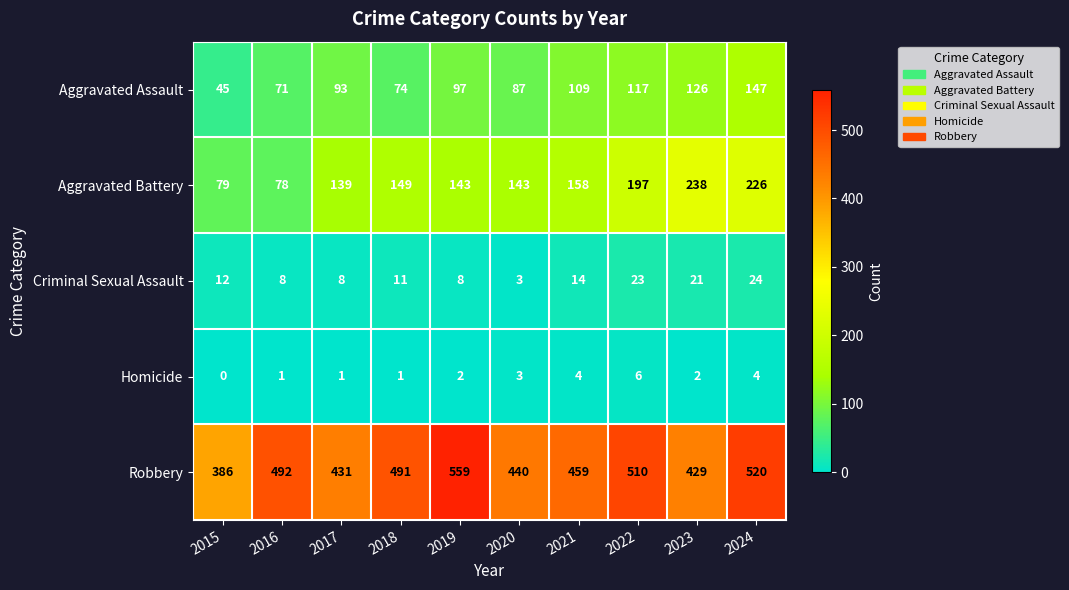

What is the sum of all Homicide values?

24